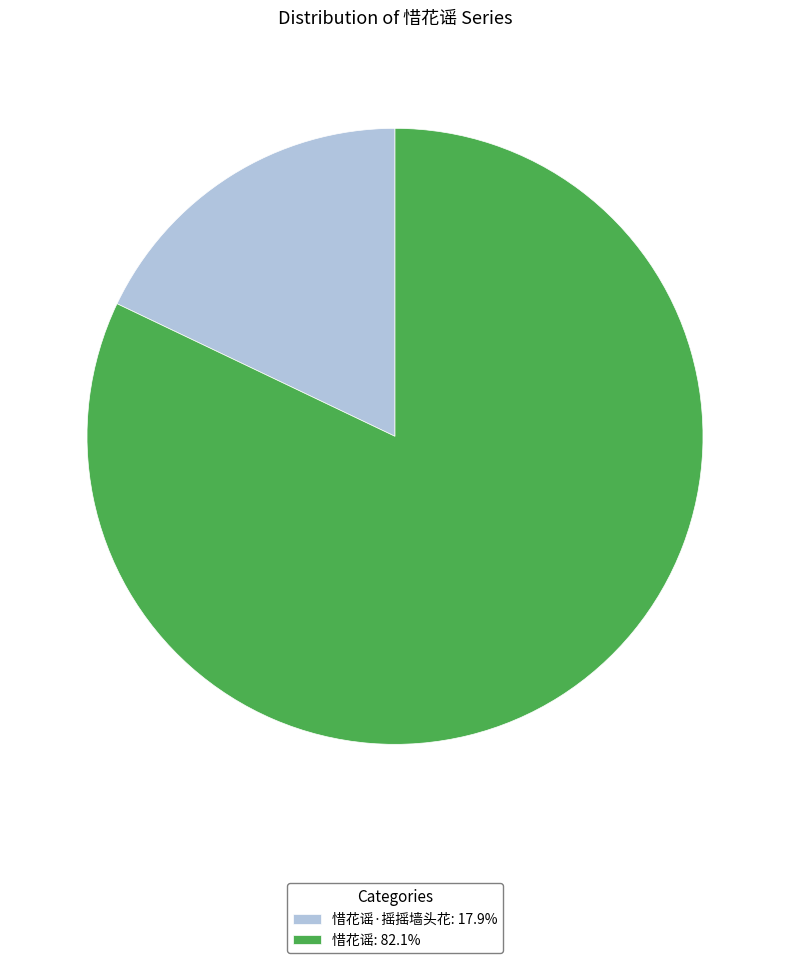

Do 惜花谣·摇摇墙头花: 17.9% and 惜花谣: 82.1% together represent more than half of the pie?

Yes